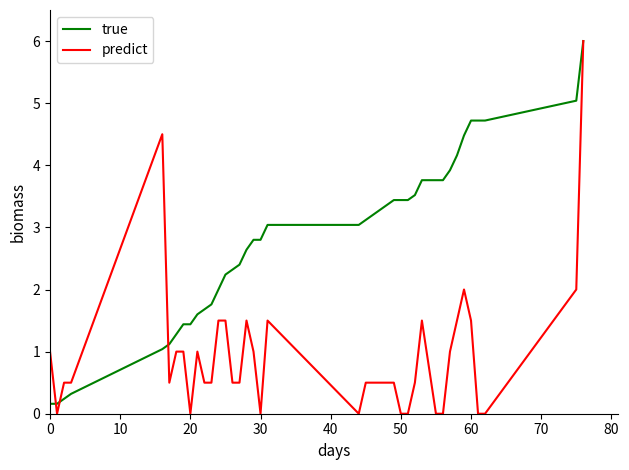

Rank the series by their average value, from highest to lowest.

true, predict